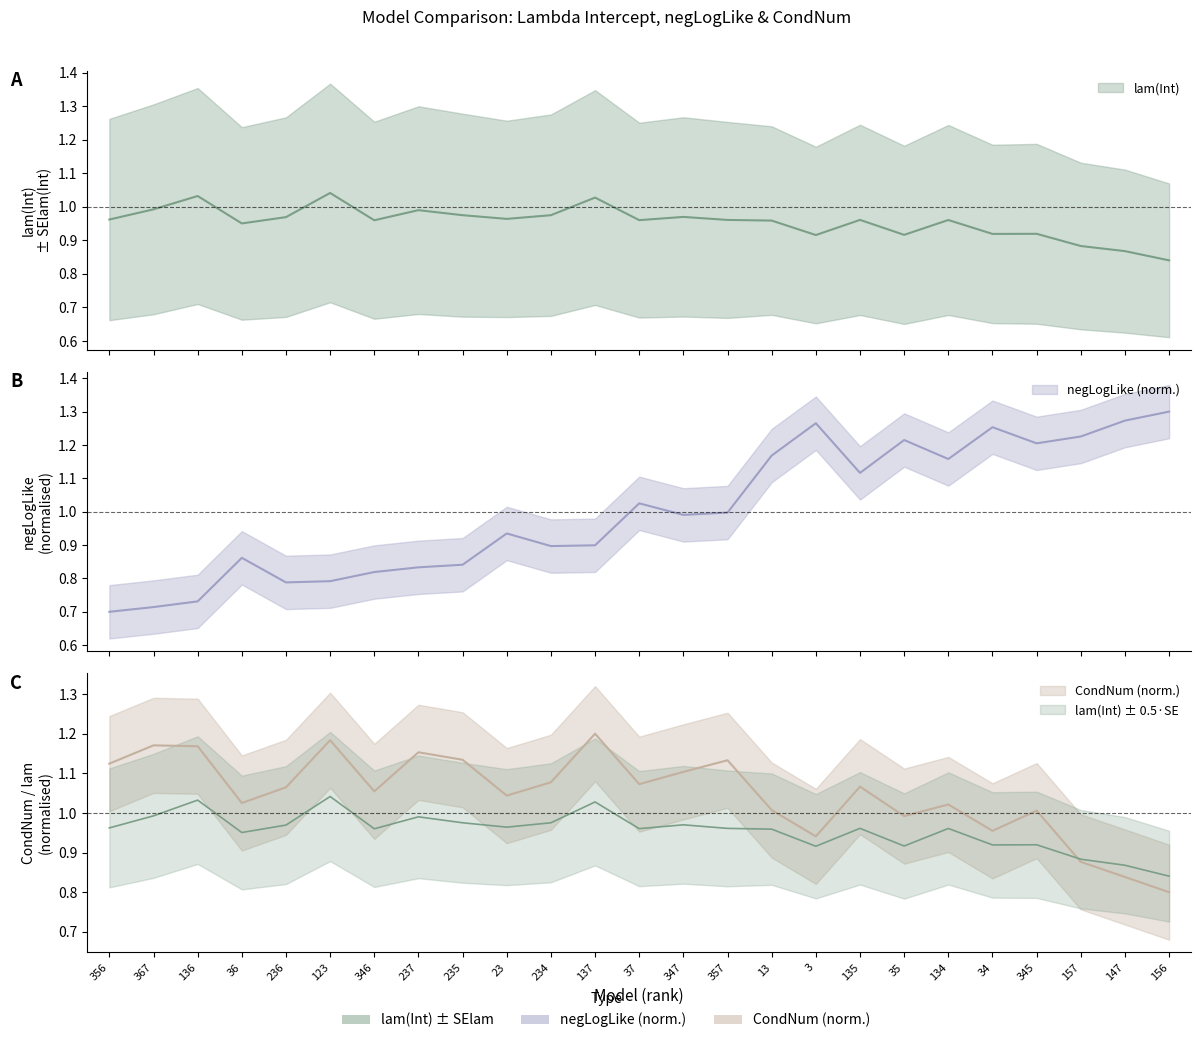

What is the value of the negLogLike point at the 10th from the left?

0.9